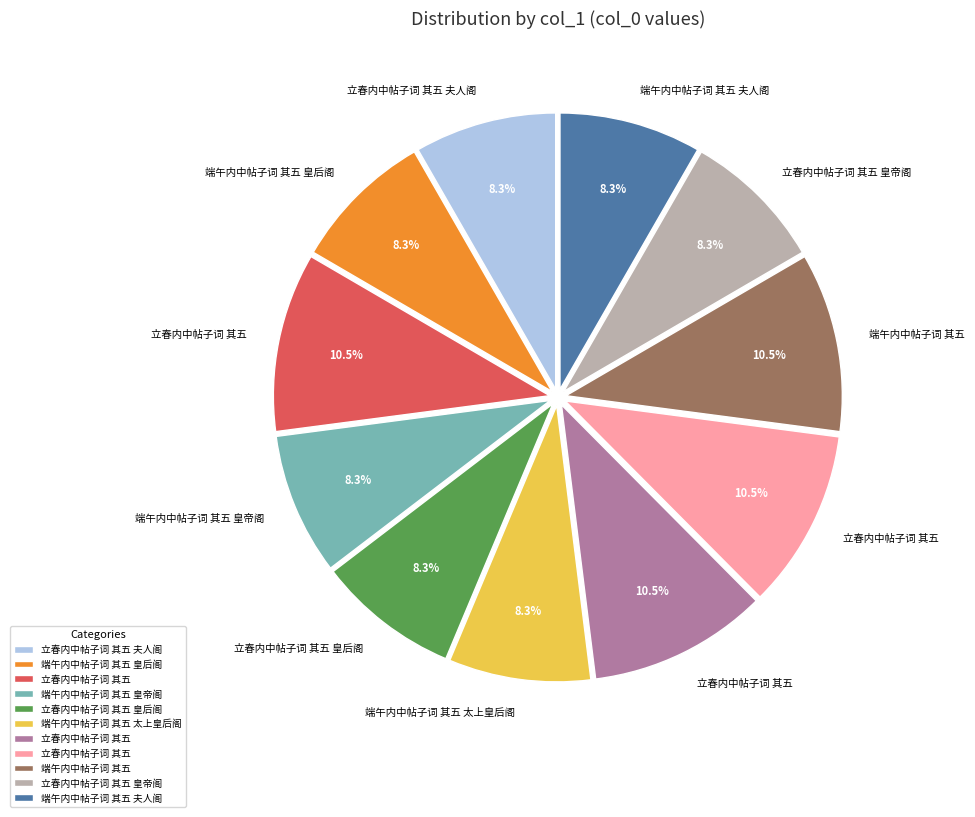

How many slices are in this pie chart?

11